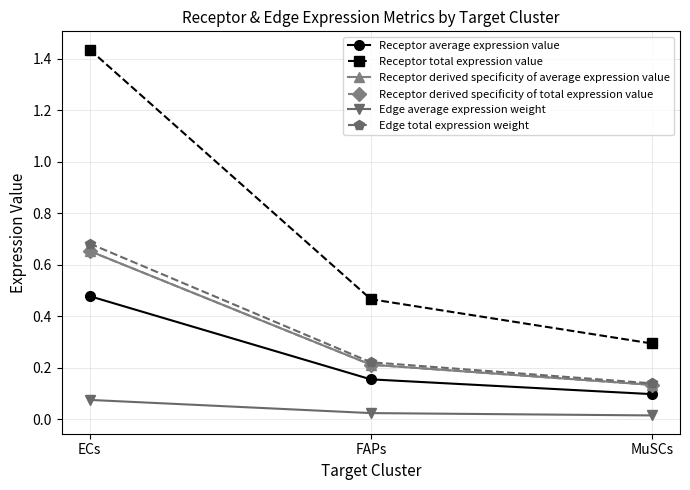

List the series in order of their peak value, highest first.

Receptor total expression value, Edge total expression weight, Receptor derived specificity of average expression value, Receptor derived specificity of total expression value, Receptor average expression value, Edge average expression weight